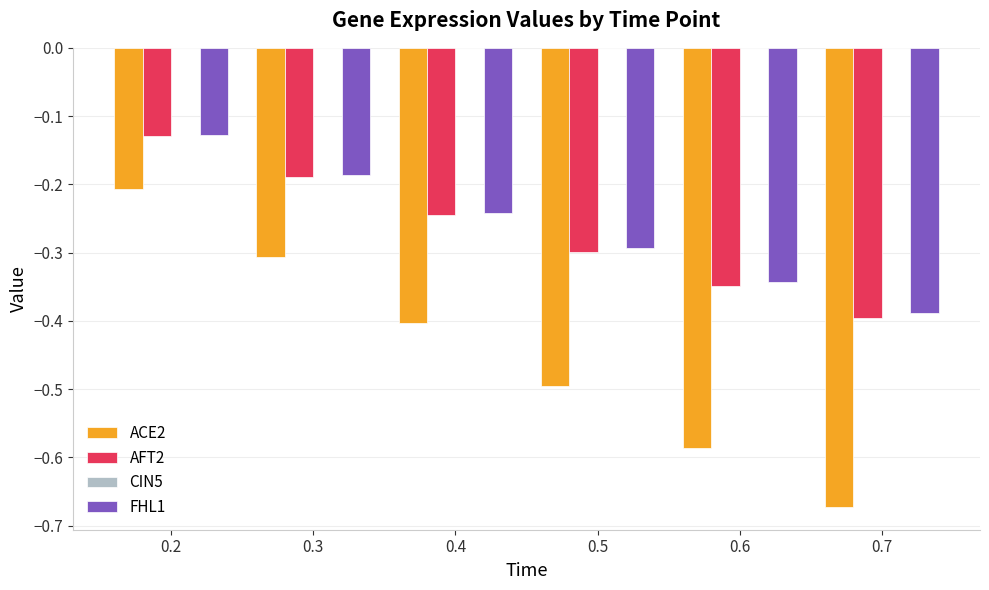

At which label does FHL1 reach its minimum?

0.7